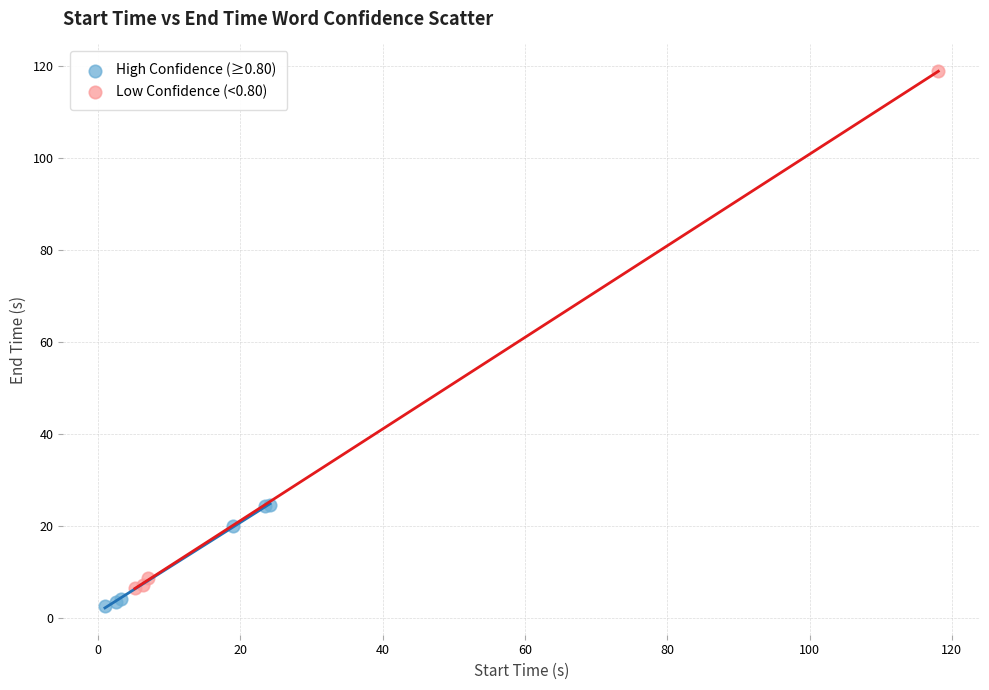

Which series reaches the maximum Y coordinate?

Low Confidence (<0.80)